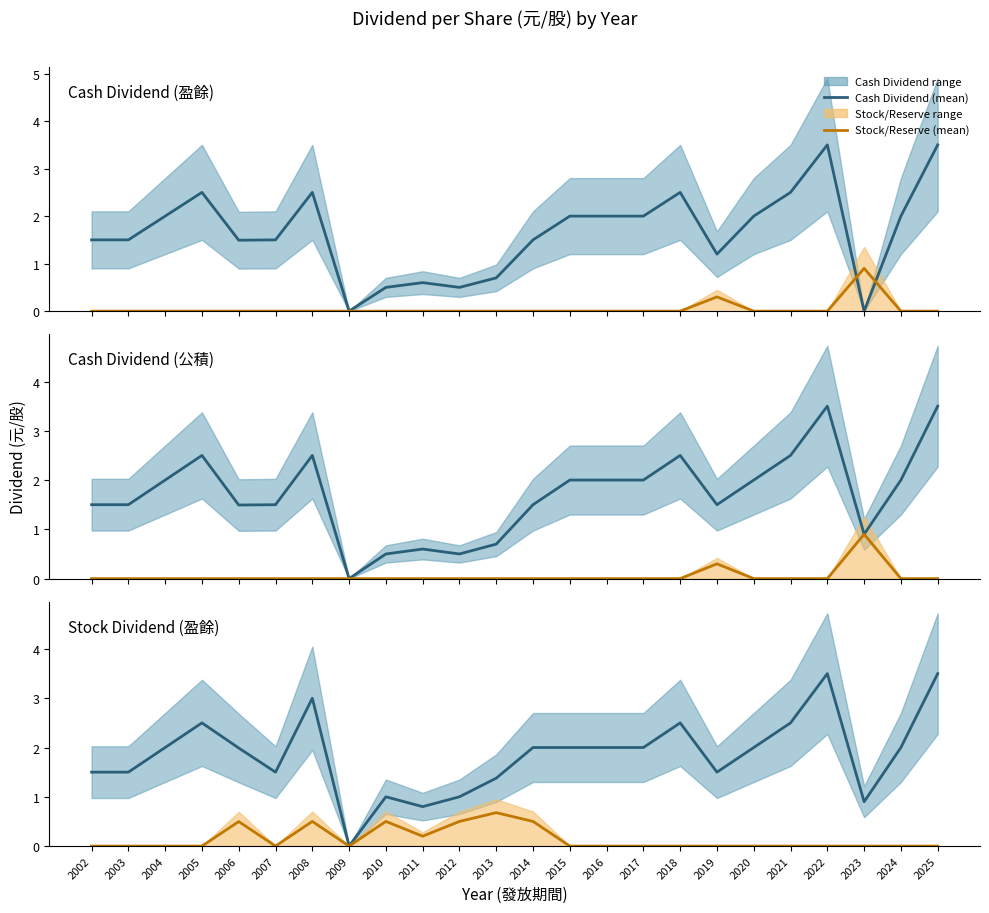

What is the average value of the Cash Dividend Total series?

1.9